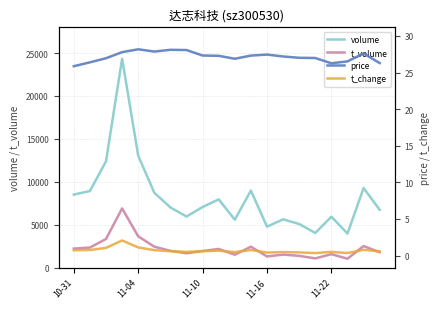

What is the maximum value for t_volume?

6903